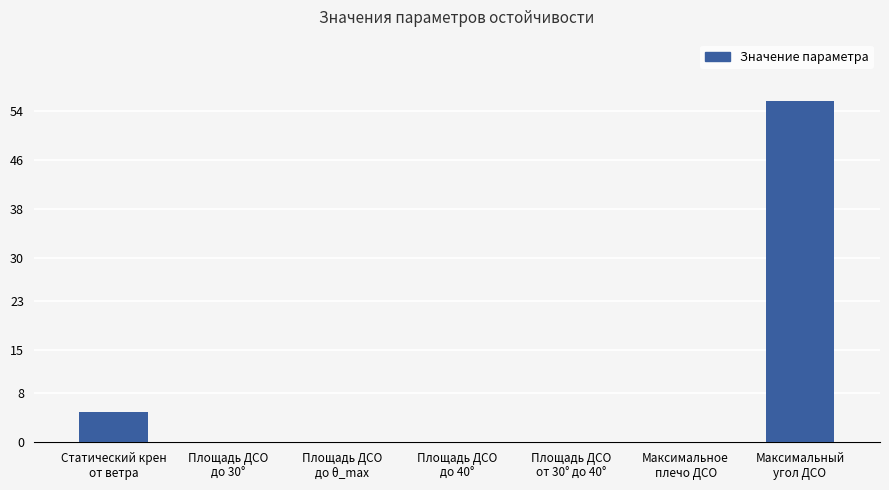

How many categories are shown in the chart?

7